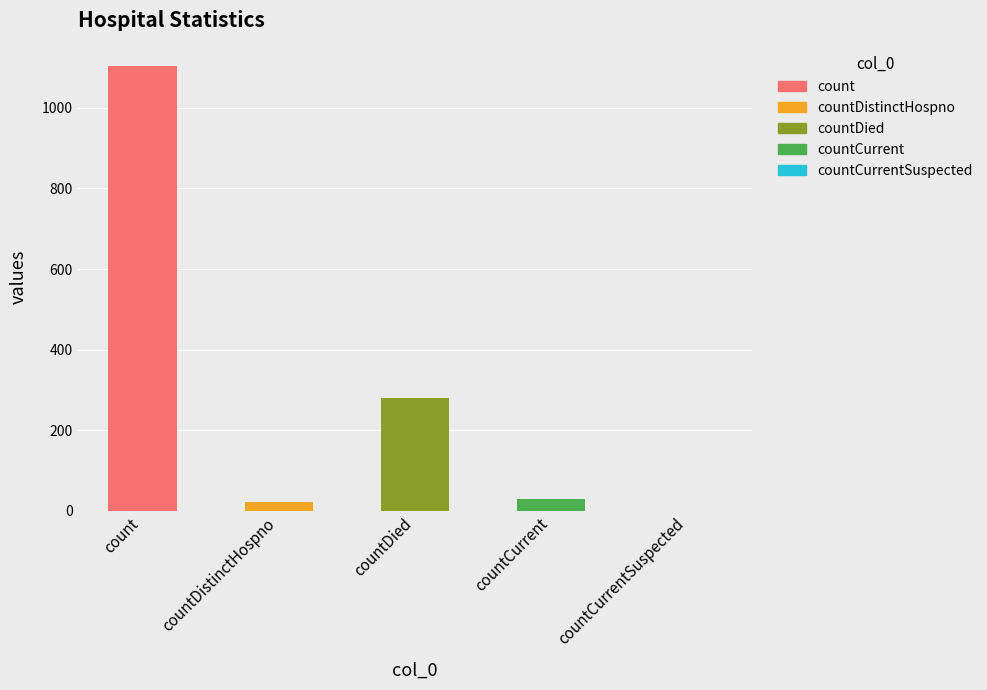

What is the change in value from countDied to countCurrentSuspected?

-279